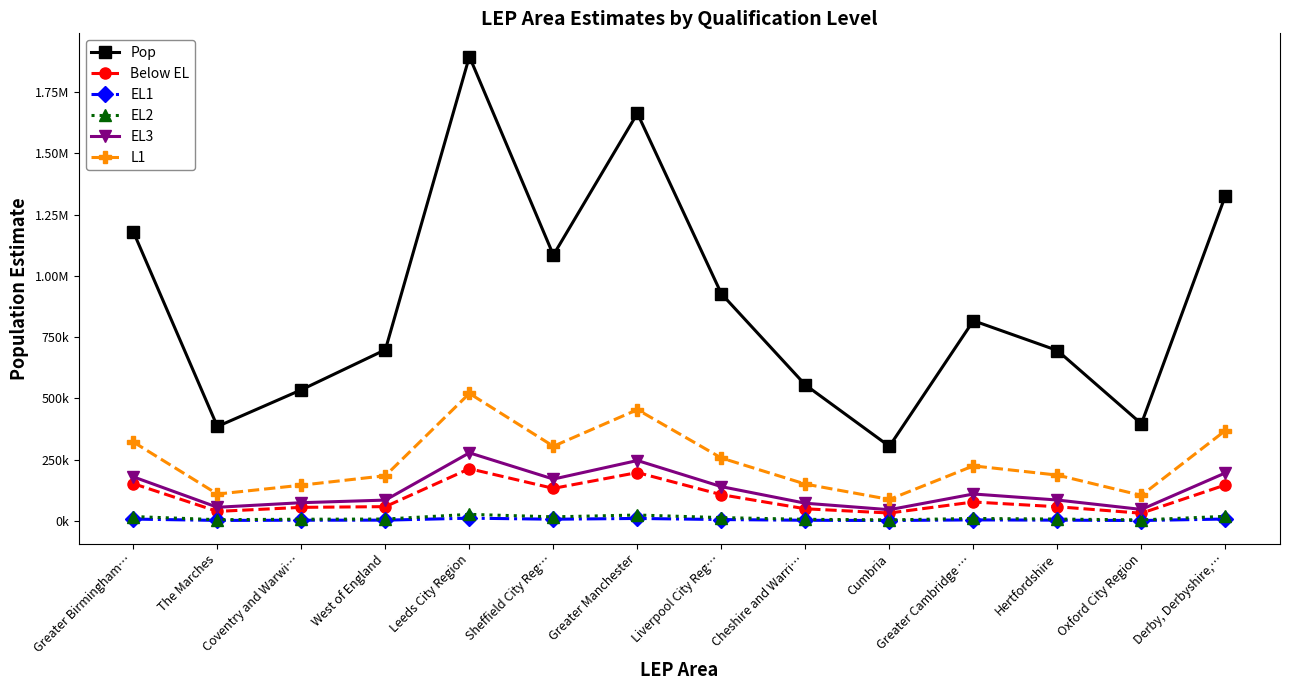

Reading left to right, what are all the values shown in this chart?

Pop: 1179872.0	385602.5	535358.8	698892.6	1895498.6	1085240.1	1663628.9	927211.1	555057.3	304602.2	817275.7	695701.0	396698.2	1327441.9
Below EL: 152308.0	39021.7	55507.0	58458.1	213339.8	132934.5	197511.8	107193.7	49606.9	32433.1	77434.0	58018.6	31596.3	147056.5
EL1: 7644.8	2188.6	2983.3	3250.9	11377.0	7089.4	10257.4	5760.0	2795.8	1819.1	4289.4	3232.5	1773.5	7944.5
EL2: 17997.8	5214.2	7080.9	7760.2	26940.8	16768.1	24227.6	13638.9	6669.8	4329.7	10217.8	7723.9	4239.0	18842.0
EL3: 179953.3	55842.7	74511.4	85162.2	278092.7	170906.7	246706.7	140055.5	72378.0	45920.8	110065.7	85441.5	47023.8	196143.5
L1: 322067.5	109767.6	146019.4	184649.9	520511.5	304882.0	454408.5	256927.0	150454.0	87813.2	224806.4	187122.1	104290.5	369055.7